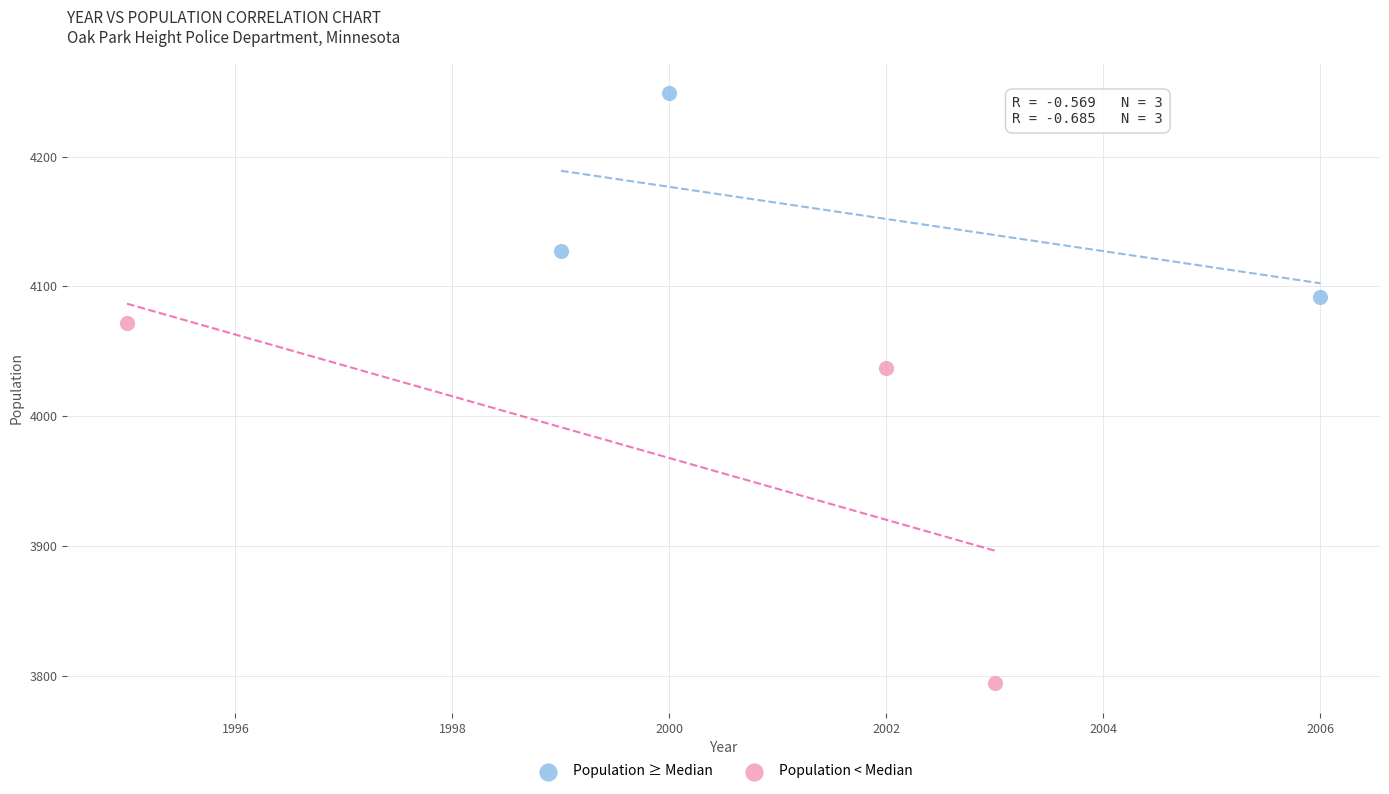

Which series has the widest spread of Y values?

Population < Median